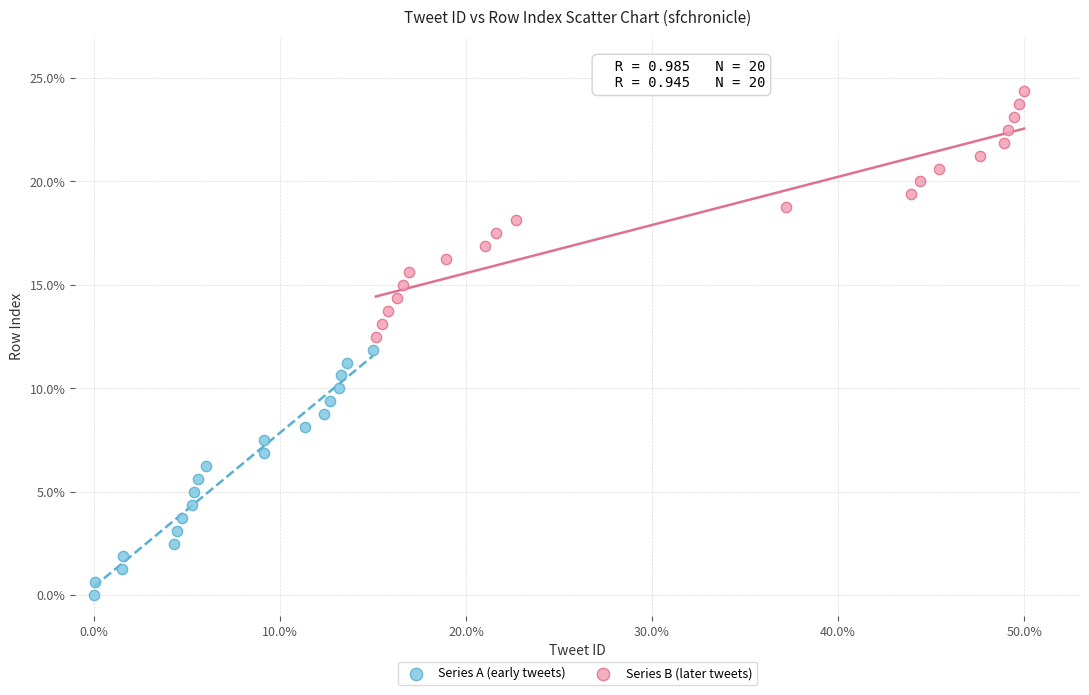

What are all the series names shown in the legend?

Series A (early tweets), Series B (later tweets)